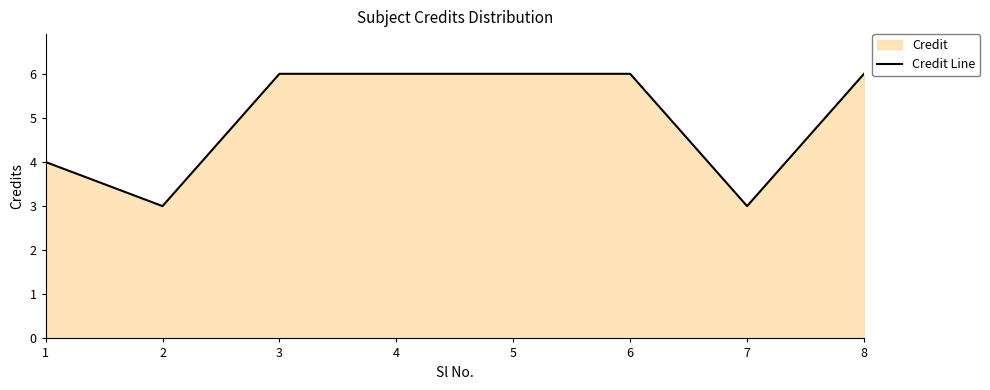

True or false: the data shows 4 at 1.

True